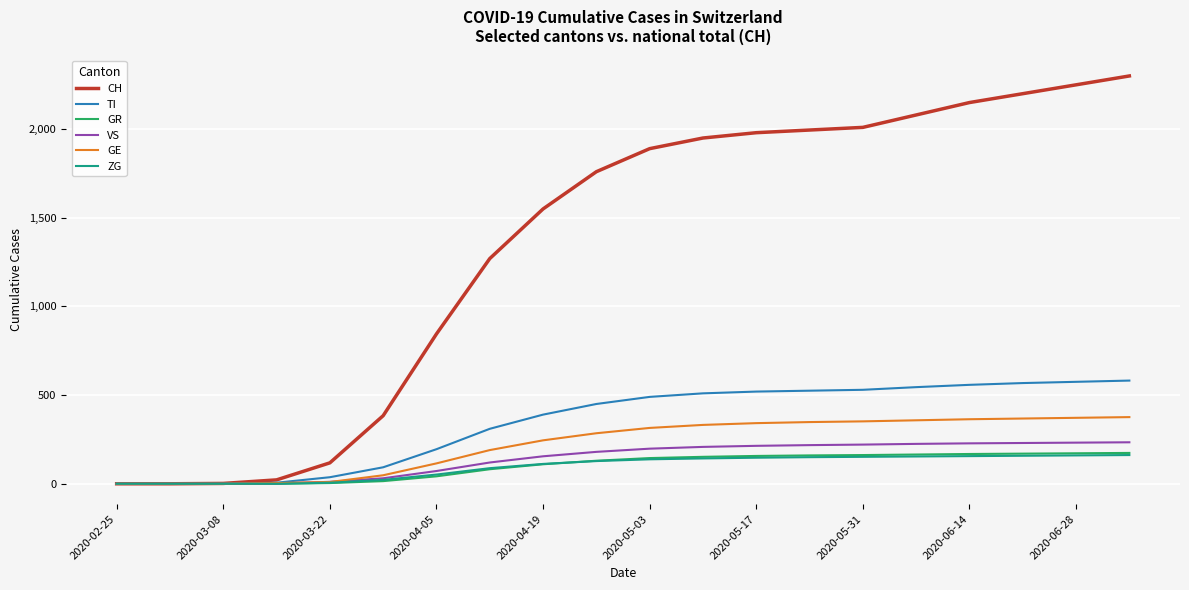

What is the maximum value for ZG?

162